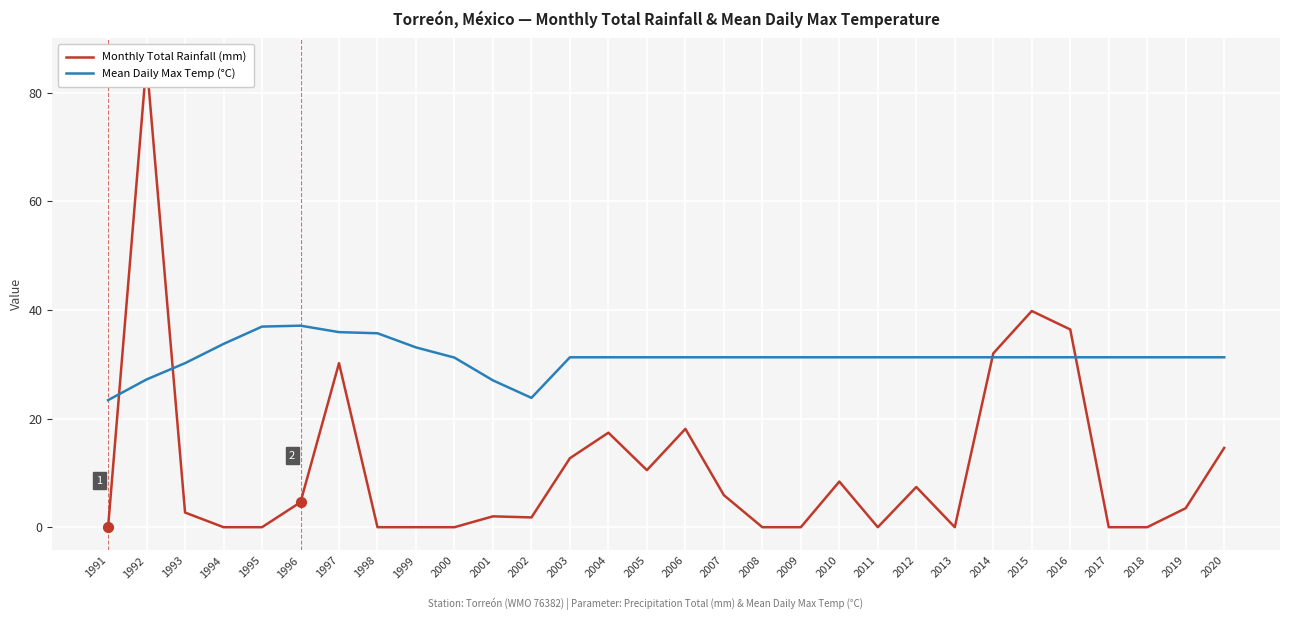

Which series contains the highest Y value?

Monthly Total Rainfall (mm)